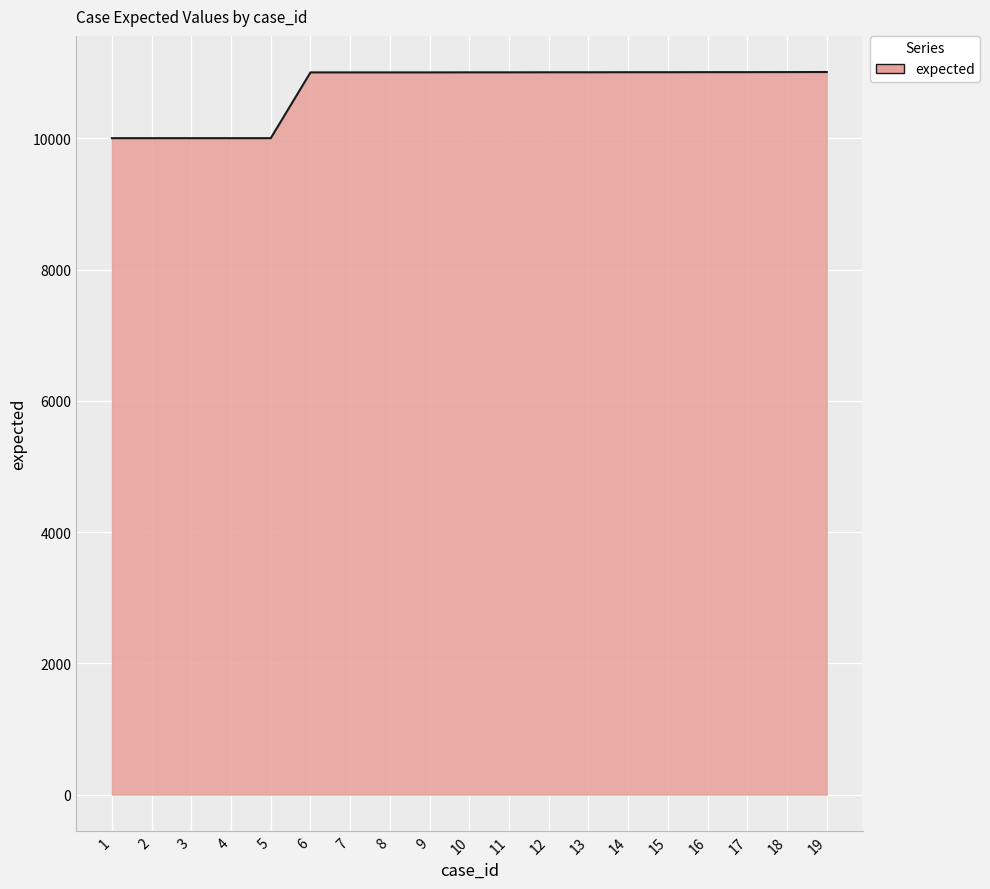

The chart shows a value of 11006 at 15. True or false?

True